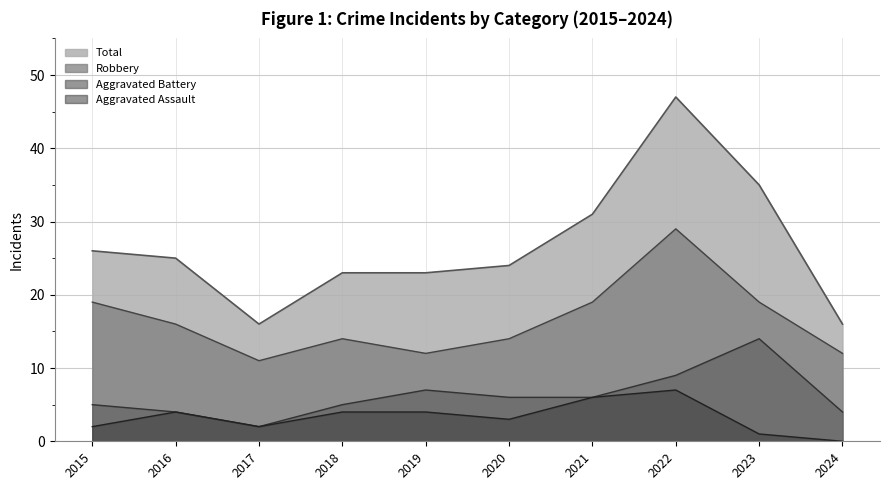

At which category does Aggravated Battery reach its first local peak?

2019